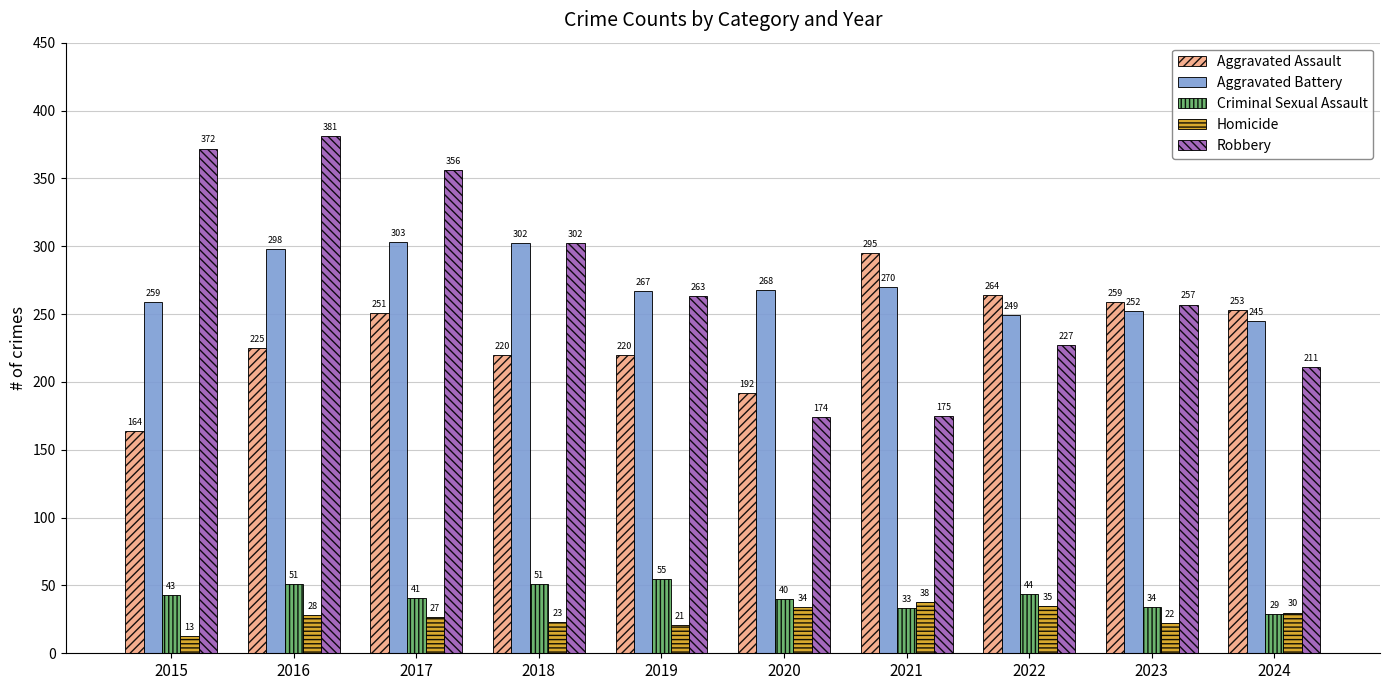

Are the bars horizontal?

No